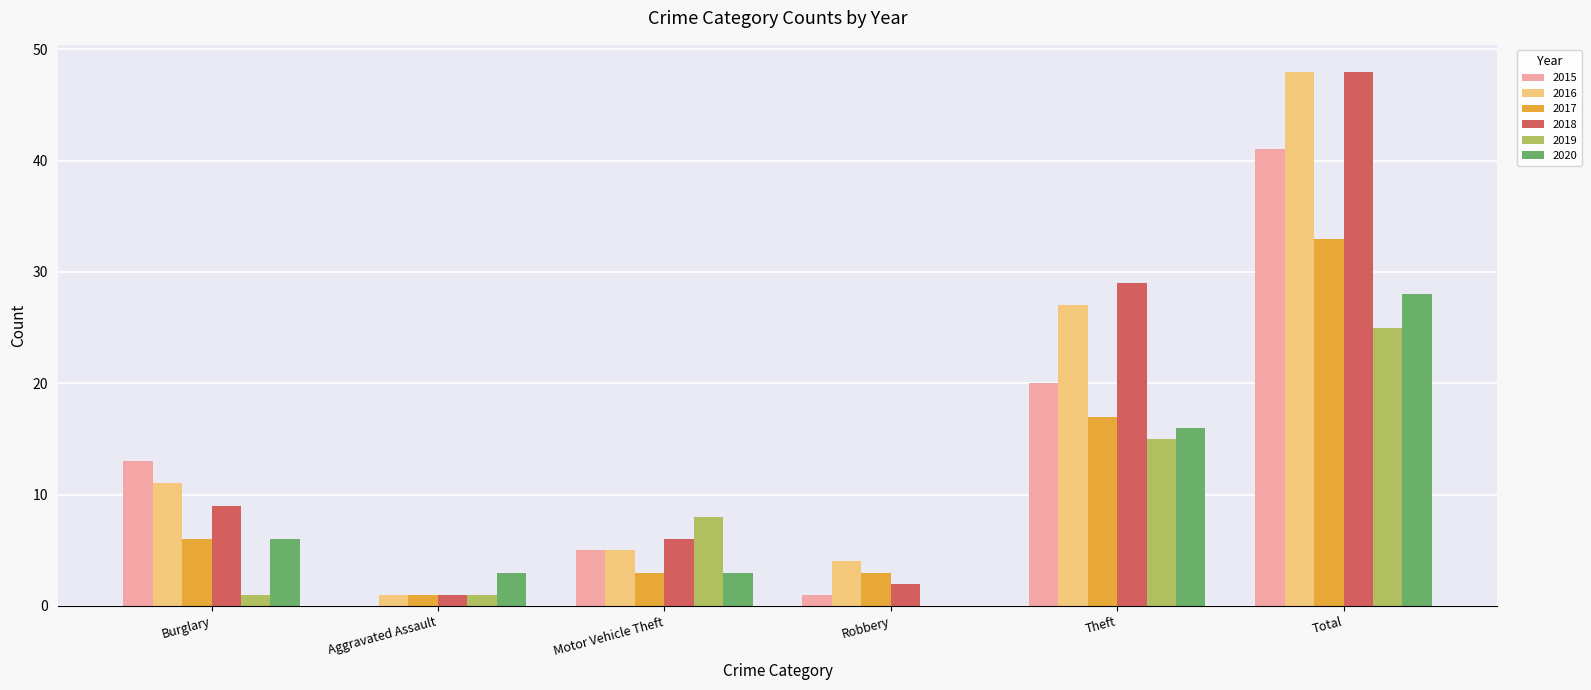

Is it true that 2016 equals 45 at Theft?

False